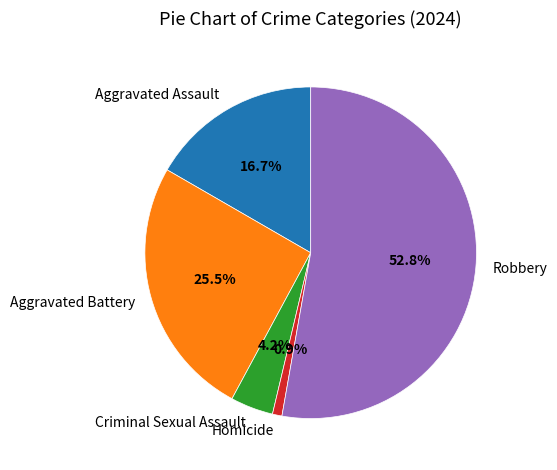

Which slice is the smallest?

Homicide